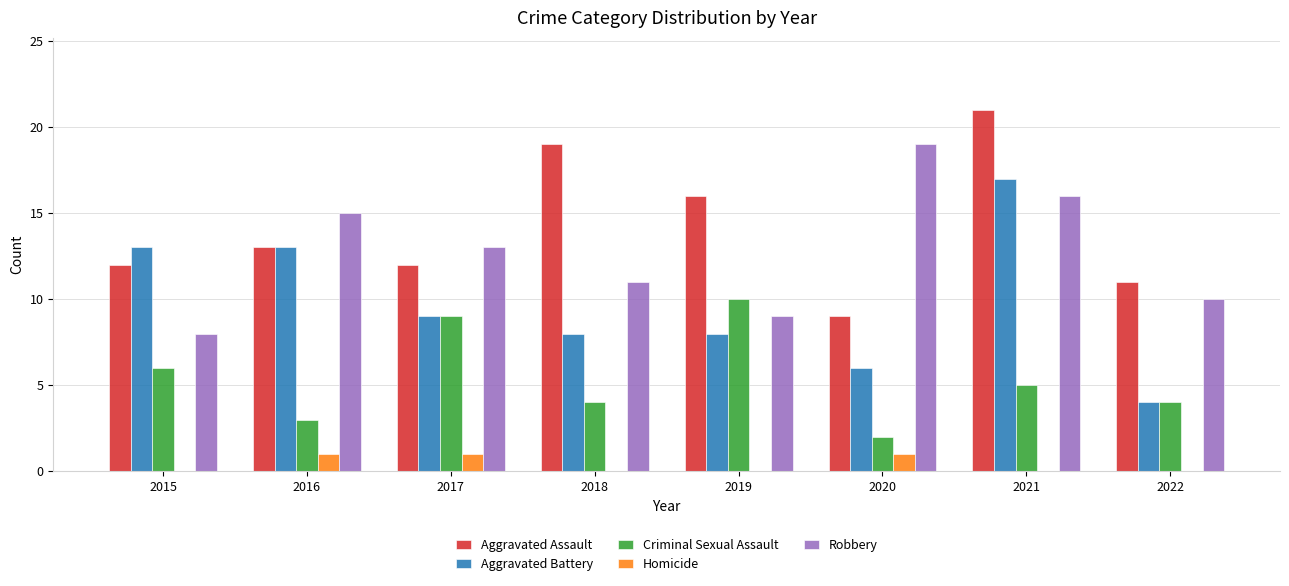

What is the sum of all Homicide values?

3